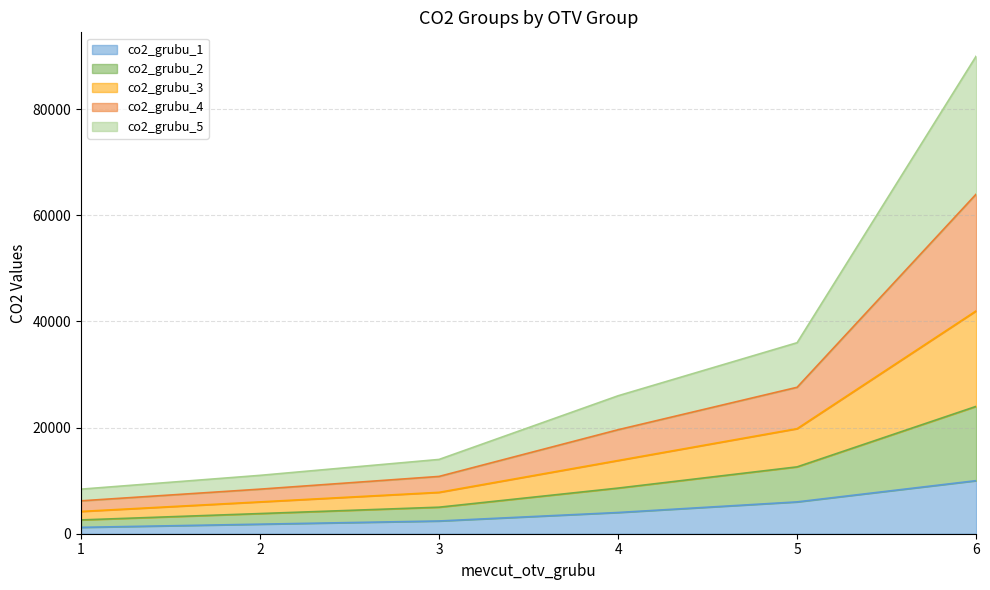

What is the average value of the co2_grubu_1 series?

4233